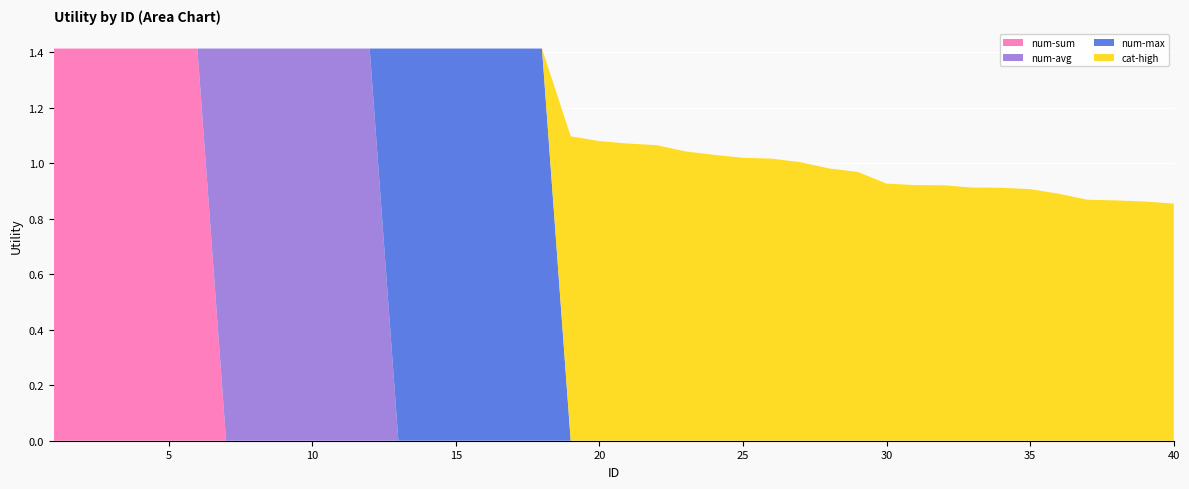

Reading left to right, extract all data points from this chart.

num-sum: 1=1.4	2=1.4	3=1.4	4=1.4	5=1.4	6=1.4	7=0.0	8=0.0	9=0.0	10=0.0	11=0.0	12=0.0	13=0.0	14=0.0	15=0.0	16=0.0	17=0.0	18=0.0	19=0.0	20=0.0	21=0.0	22=0.0	23=0.0	24=0.0	25=0.0	26=0.0	27=0.0	28=0.0	29=0.0	30=0.0	31=0.0	32=0.0	33=0.0	34=0.0	35=0.0	36=0.0	37=0.0	38=0.0	39=0.0	40=0.0
num-avg: 1=0.0	2=0.0	3=0.0	4=0.0	5=0.0	6=0.0	7=1.4	8=1.4	9=1.4	10=1.4	11=1.4	12=1.4	13=0.0	14=0.0	15=0.0	16=0.0	17=0.0	18=0.0	19=0.0	20=0.0	21=0.0	22=0.0	23=0.0	24=0.0	25=0.0	26=0.0	27=0.0	28=0.0	29=0.0	30=0.0	31=0.0	32=0.0	33=0.0	34=0.0	35=0.0	36=0.0	37=0.0	38=0.0	39=0.0	40=0.0
num-max: 1=0.0	2=0.0	3=0.0	4=0.0	5=0.0	6=0.0	7=0.0	8=0.0	9=0.0	10=0.0	11=0.0	12=0.0	13=1.4	14=1.4	15=1.4	16=1.4	17=1.4	18=1.4	19=0.0	20=0.0	21=0.0	22=0.0	23=0.0	24=0.0	25=0.0	26=0.0	27=0.0	28=0.0	29=0.0	30=0.0	31=0.0	32=0.0	33=0.0	34=0.0	35=0.0	36=0.0	37=0.0	38=0.0	39=0.0	40=0.0
cat-high: 1=0.0	2=0.0	3=0.0	4=0.0	5=0.0	6=0.0	7=0.0	8=0.0	9=0.0	10=0.0	11=0.0	12=0.0	13=0.0	14=0.0	15=0.0	16=0.0	17=0.0	18=0.0	19=1.1	20=1.1	21=1.1	22=1.1	23=1.0	24=1.0	25=1.0	26=1.0	27=1.0	28=1.0	29=1.0	30=0.9	31=0.9	32=0.9	33=0.9	34=0.9	35=0.9	36=0.9	37=0.9	38=0.9	39=0.9	40=0.9